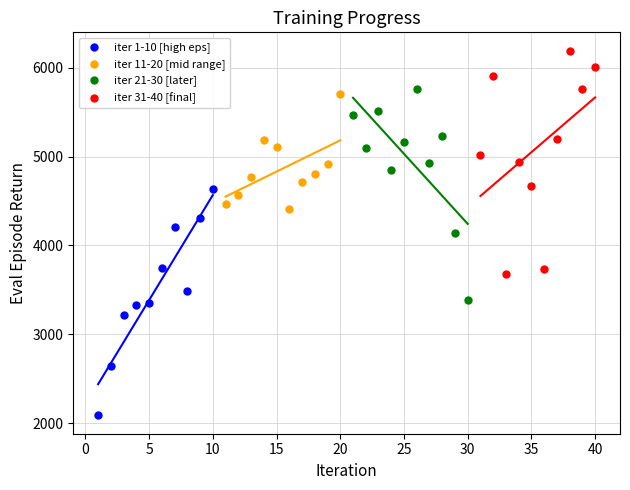

Which series reaches the maximum Y coordinate?

iter 31-40 [final]